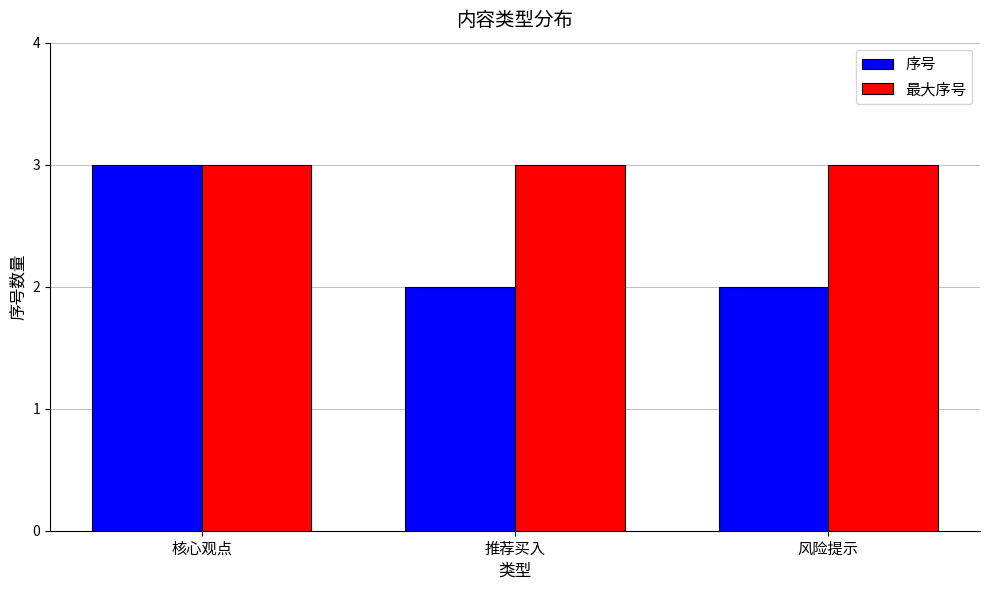

Reading right to left, extract all data points from this chart.

序号: 风险提示=2	推荐买入=2	核心观点=3
最大序号: 风险提示=3	推荐买入=3	核心观点=3